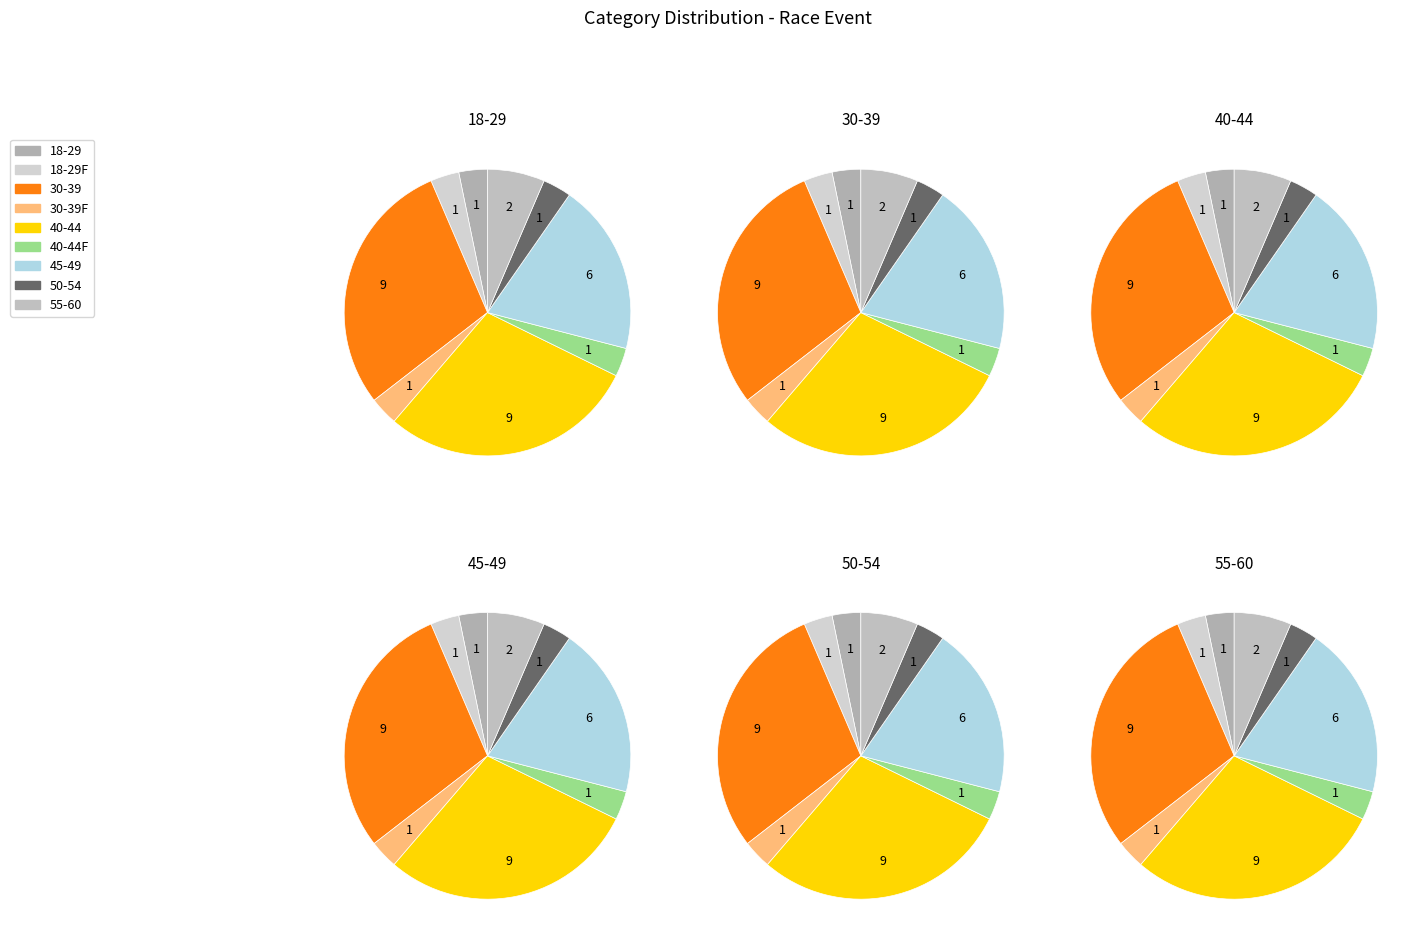

True or false: 2 accounts for 19% of the total.

False